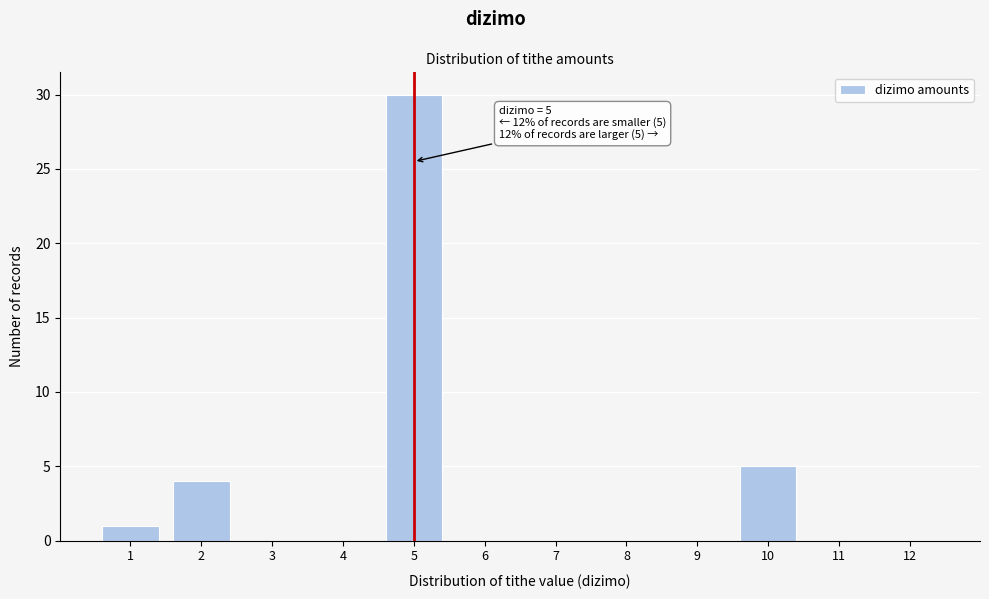

Reading left to right, list all the values displayed in this chart.

1=1	2=4	3=0	4=0	5=30	6=0	7=0	8=0	9=0	10=5	11=0	12=0